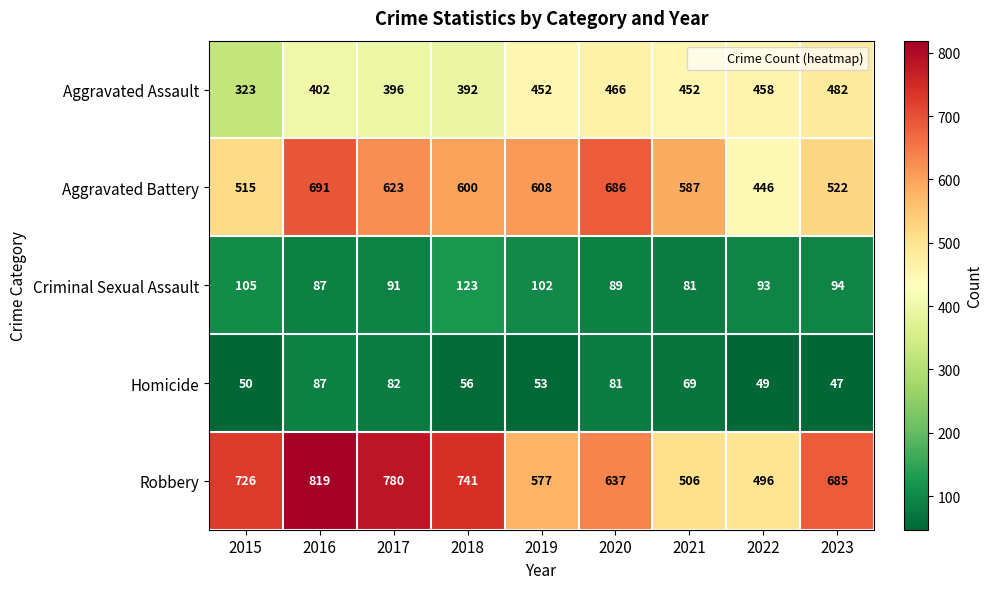

What is the total value across all series at 2021?

1695